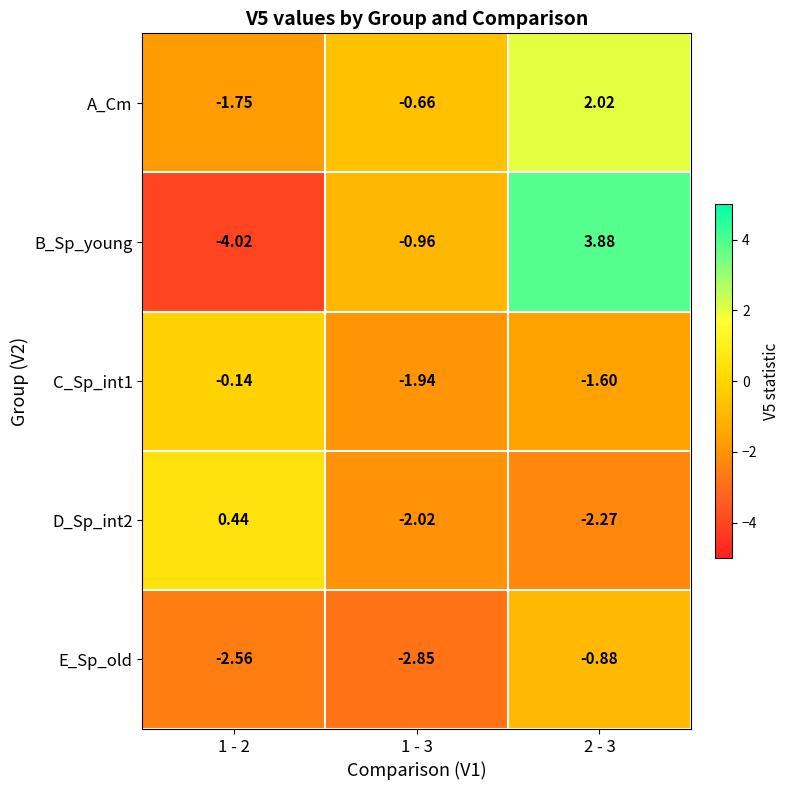

Which series has the largest range (max minus min)?

B_Sp_young